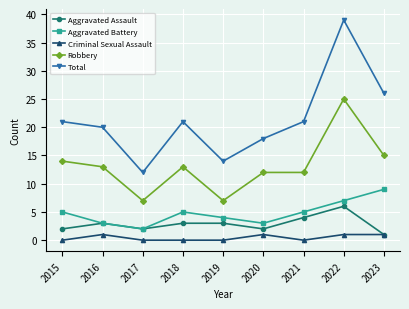

The Total series shows 30 at 2020. True or false?

False